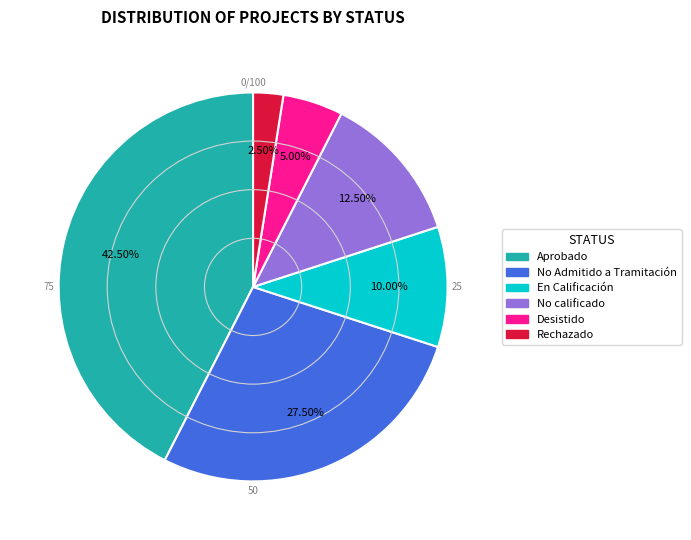

Is there a majority slice in this chart?

No